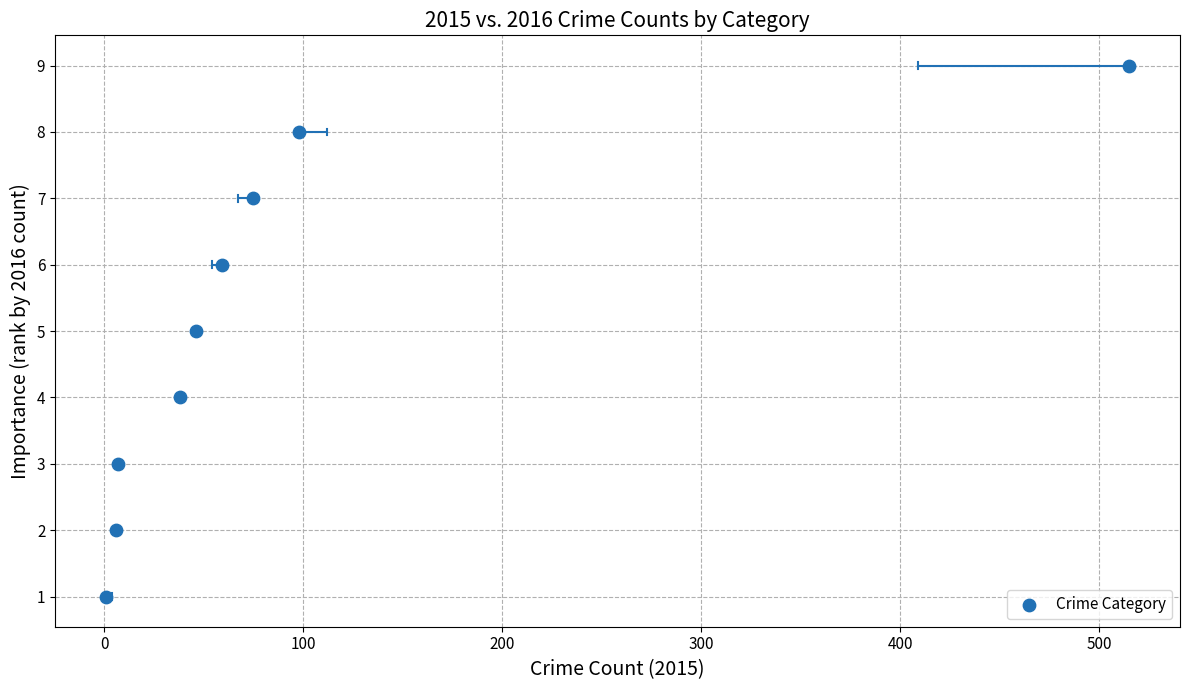

What is the range of X values (max minus min)?

514